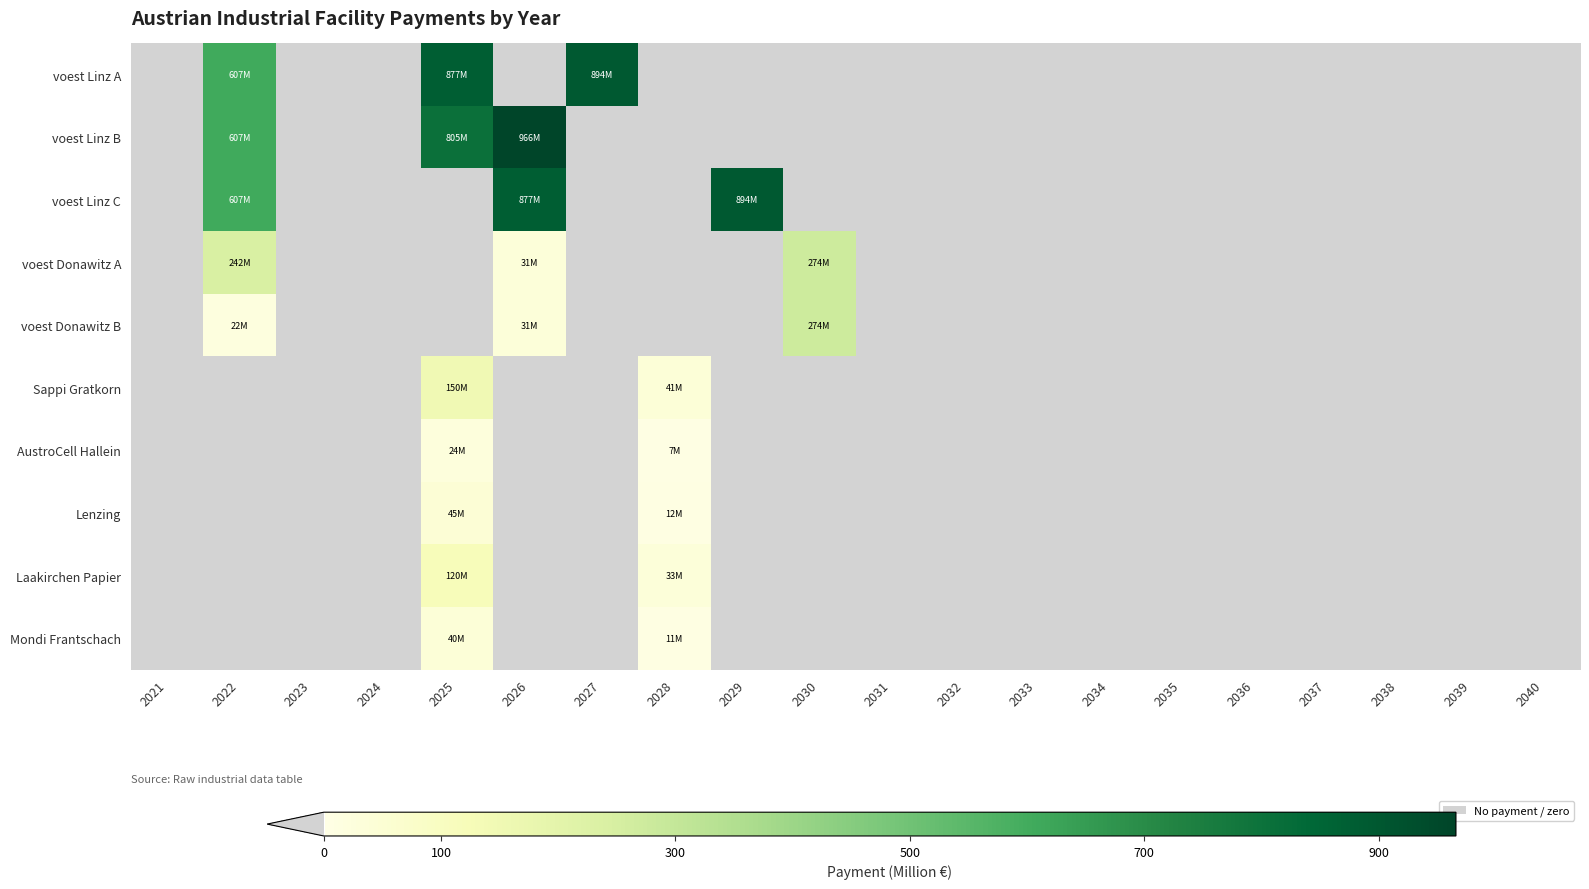

Reading right to left, list all the values displayed in this chart.

voest Linz A: 2040=0.0	2039=0.0	2038=0.0	2037=0.0	2036=0.0	2035=0.0	2034=0.0	2033=0.0	2032=0.0	2031=0.0	2030=0.0	2029=0.0	2028=0.0	2027=894.2	2026=0.0	2025=876.7	2024=0.0	2023=0.0	2022=606.9	2021=0.0
voest Linz B: 2040=0.0	2039=0.0	2038=0.0	2037=0.0	2036=0.0	2035=0.0	2034=0.0	2033=0.0	2032=0.0	2031=0.0	2030=0.0	2029=0.0	2028=0.0	2027=0.0	2026=966.0	2025=804.9	2024=0.0	2023=0.0	2022=606.9	2021=0.0
voest Linz C: 2040=0.0	2039=0.0	2038=0.0	2037=0.0	2036=0.0	2035=0.0	2034=0.0	2033=0.0	2032=0.0	2031=0.0	2030=0.0	2029=894.2	2028=0.0	2027=0.0	2026=876.7	2025=0.0	2024=0.0	2023=0.0	2022=606.9	2021=0.0
voest Donawitz A: 2040=0.0	2039=0.0	2038=0.0	2037=0.0	2036=0.0	2035=0.0	2034=0.0	2033=0.0	2032=0.0	2031=0.0	2030=273.7	2029=0.0	2028=0.0	2027=0.0	2026=31.2	2025=0.0	2024=0.0	2023=0.0	2022=241.5	2021=0.0
voest Donawitz B: 2040=0.0	2039=0.0	2038=0.0	2037=0.0	2036=0.0	2035=0.0	2034=0.0	2033=0.0	2032=0.0	2031=0.0	2030=273.7	2029=0.0	2028=0.0	2027=0.0	2026=31.2	2025=0.0	2024=0.0	2023=0.0	2022=22.1	2021=0.0
Sappi Gratkorn: 2040=0.0	2039=0.0	2038=0.0	2037=0.0	2036=0.0	2035=0.0	2034=0.0	2033=0.0	2032=0.0	2031=0.0	2030=0.0	2029=0.0	2028=40.8	2027=0.0	2026=0.0	2025=150.0	2024=0.0	2023=0.0	2022=0.0	2021=0.0
AustroCell Hallein: 2040=0.0	2039=0.0	2038=0.0	2037=0.0	2036=0.0	2035=0.0	2034=0.0	2033=0.0	2032=0.0	2031=0.0	2030=0.0	2029=0.0	2028=6.5	2027=0.0	2026=0.0	2025=24.0	2024=0.0	2023=0.0	2022=0.0	2021=0.0
Lenzing: 2040=0.0	2039=0.0	2038=0.0	2037=0.0	2036=0.0	2035=0.0	2034=0.0	2033=0.0	2032=0.0	2031=0.0	2030=0.0	2029=0.0	2028=12.2	2027=0.0	2026=0.0	2025=45.0	2024=0.0	2023=0.0	2022=0.0	2021=0.0
Laakirchen Papier: 2040=0.0	2039=0.0	2038=0.0	2037=0.0	2036=0.0	2035=0.0	2034=0.0	2033=0.0	2032=0.0	2031=0.0	2030=0.0	2029=0.0	2028=32.7	2027=0.0	2026=0.0	2025=120.0	2024=0.0	2023=0.0	2022=0.0	2021=0.0
Mondi Frantschach: 2040=0.0	2039=0.0	2038=0.0	2037=0.0	2036=0.0	2035=0.0	2034=0.0	2033=0.0	2032=0.0	2031=0.0	2030=0.0	2029=0.0	2028=11.0	2027=0.0	2026=0.0	2025=40.5	2024=0.0	2023=0.0	2022=0.0	2021=0.0